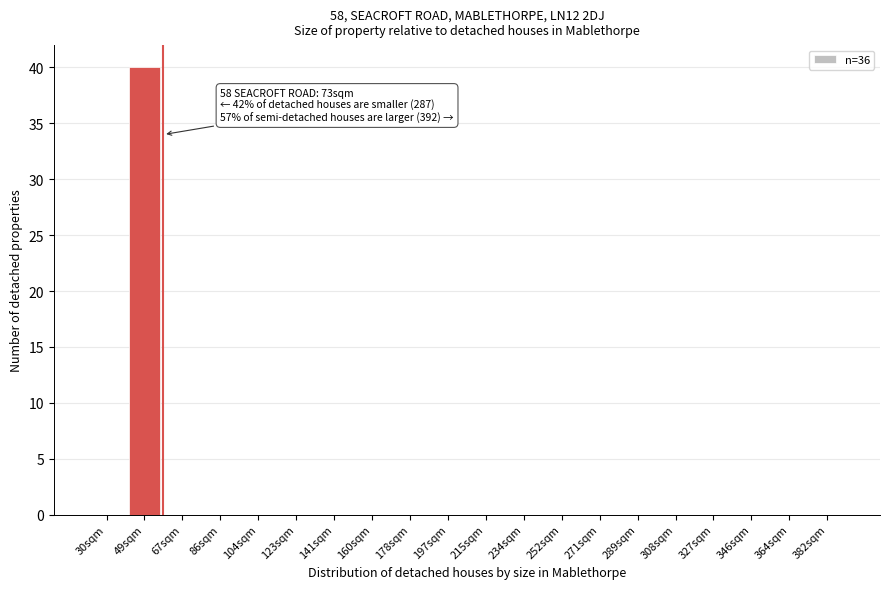

Reading left to right, list all the values displayed in this chart.

30sqm=0	49sqm=40	67sqm=0	86sqm=0	104sqm=0	123sqm=0	141sqm=0	160sqm=0	178sqm=0	197sqm=0	215sqm=0	234sqm=0	252sqm=0	271sqm=0	289sqm=0	308sqm=0	327sqm=0	346sqm=0	364sqm=0	382sqm=0